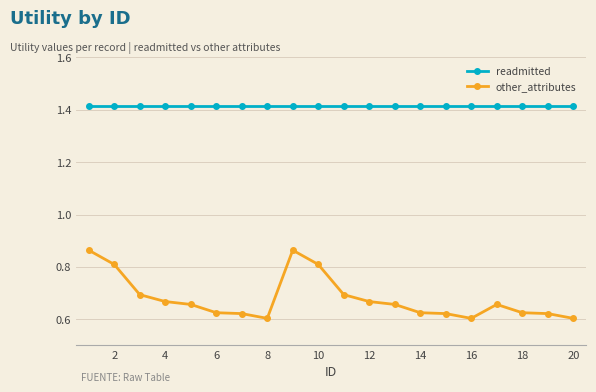

How many other_attributes values are between 0 and 1?

20